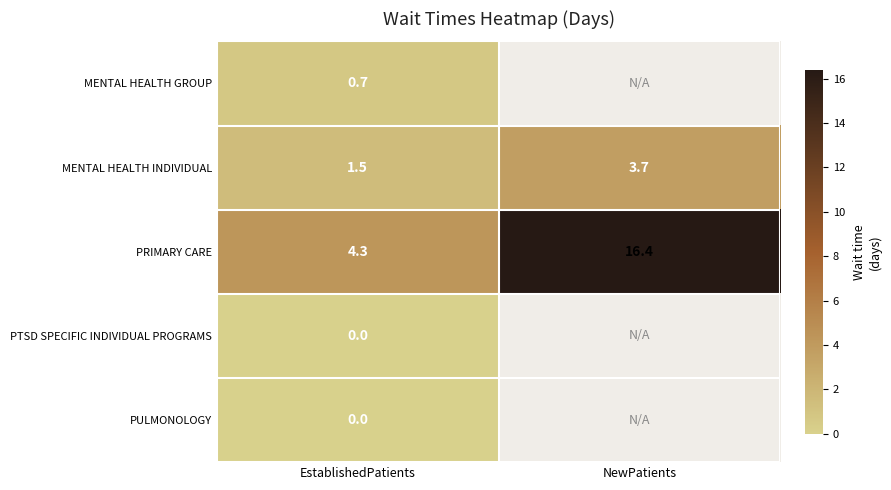

At how many categories does at least one series exceed 16?

1